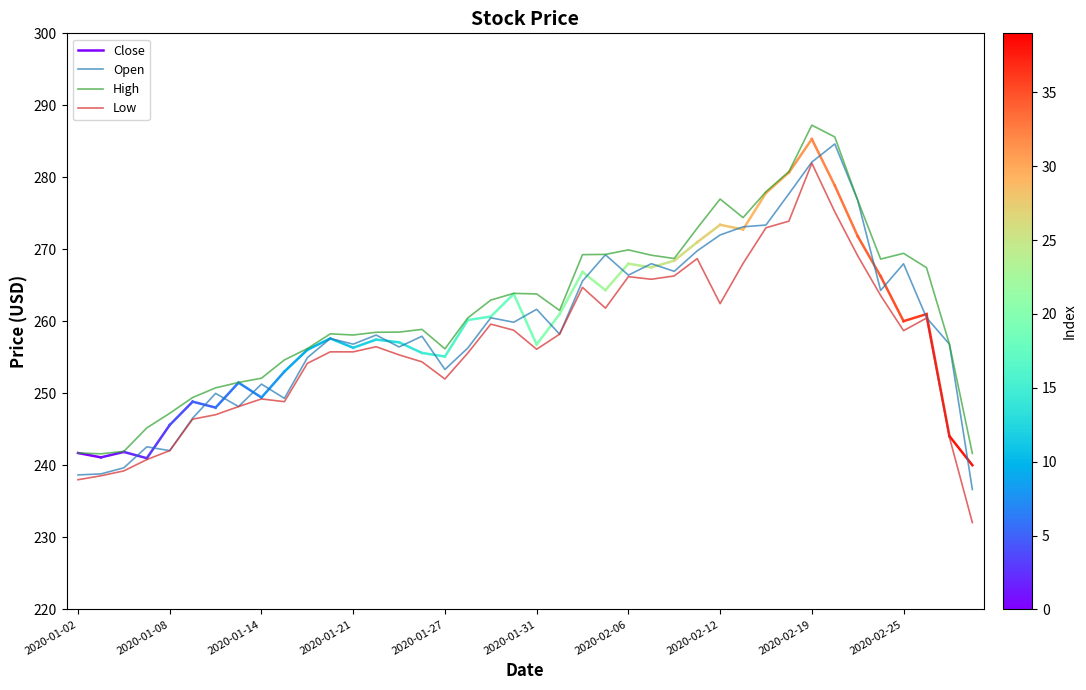

What is the sum of the High values at 2020-02-26 and 2020-01-16?

523.7